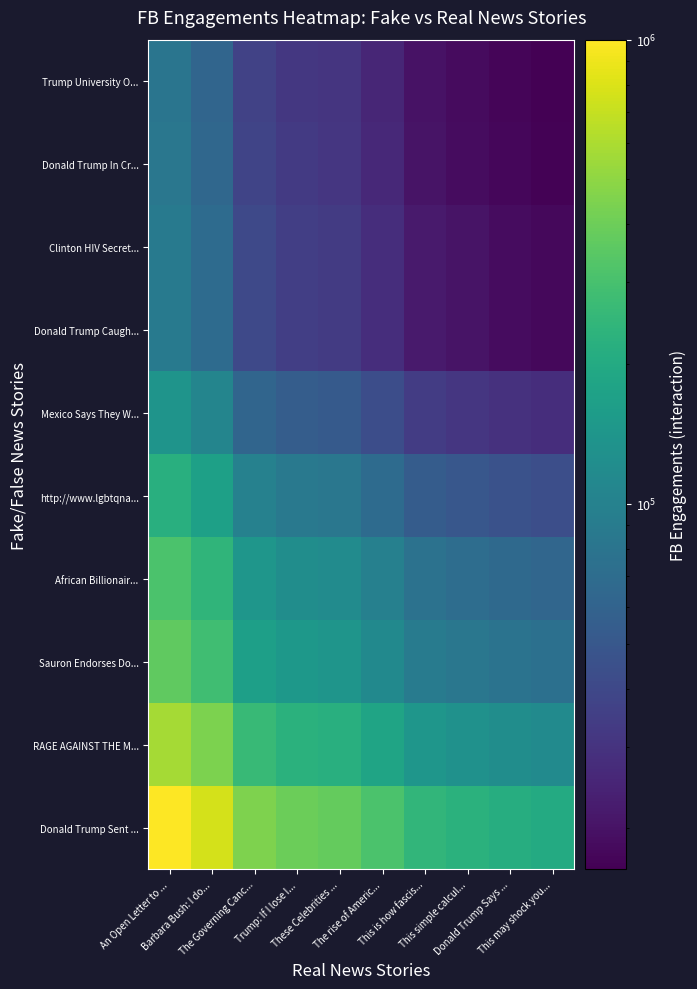

Reading left to right, what are all the values shown in this chart?

Donald Trump Sent ...: An Open Letter to ...=1000000.0	Barbara Bush: I do...=772727.3	The Governing Canc...=454545.5	Trump: If I lose I...=396363.6	These Celebrities ...=379545.5	The rise of Americ...=314090.9	This is how fascis...=246363.6	This simple calcul...=227272.7	Donald Trump Says ...=212272.7	This may shock you...=202272.7
RAGE AGAINST THE M...: An Open Letter to ...=573348.3	Barbara Bush: I do...=443041.8	The Governing Canc...=260612.8	Trump: If I lose I...=227254.4	These Celebrities ...=217611.7	The rise of Americ...=180083.5	This is how fascis...=141252.2	This simple calcul...=130306.4	Donald Trump Says ...=121706.2	This may shock you...=115972.7
Sauron Endorses Do...: An Open Letter to ...=367301.2	Barbara Bush: I do...=283823.7	The Governing Canc...=166955.1	Trump: If I lose I...=145584.9	These Celebrities ...=139407.5	The rise of Americ...=115366.0	This is how fascis...=90489.7	This simple calcul...=83477.6	Donald Trump Says ...=77968.0	This may shock you...=74295.0
African Billionair...: An Open Letter to ...=311310.2	Barbara Bush: I do...=240557.9	The Governing Canc...=141504.6	Trump: If I lose I...=123392.0	These Celebrities ...=118156.4	The rise of Americ...=97779.7	This is how fascis...=76695.5	This simple calcul...=70752.3	Donald Trump Says ...=66082.7	This may shock you...=62969.6
http://www.lgbtqna...: An Open Letter to ...=218365.1	Barbara Bush: I do...=168736.6	The Governing Canc...=99256.8	Trump: If I lose I...=86552.0	These Celebrities ...=82879.5	The rise of Americ...=68586.5	This is how fascis...=53797.2	This simple calcul...=49628.4	Donald Trump Says ...=46352.9	This may shock you...=44169.3
Mexico Says They W...: An Open Letter to ...=137738.0	Barbara Bush: I do...=106433.9	The Governing Canc...=62608.2	Trump: If I lose I...=54594.3	These Celebrities ...=52277.8	The rise of Americ...=43262.2	This is how fascis...=33933.6	This simple calcul...=31304.1	Donald Trump Says ...=29238.0	This may shock you...=27860.6
Donald Trump Caugh...: An Open Letter to ...=88465.8	Barbara Bush: I do...=68360.0	The Governing Canc...=40211.7	Trump: If I lose I...=35064.6	These Celebrities ...=33576.8	The rise of Americ...=27786.3	This is how fascis...=21794.8	This simple calcul...=20105.9	Donald Trump Says ...=18778.9	This may shock you...=17894.2
Clinton HIV Secret...: An Open Letter to ...=88465.8	Barbara Bush: I do...=68360.0	The Governing Canc...=40211.7	Trump: If I lose I...=35064.6	These Celebrities ...=33576.8	The rise of Americ...=27786.3	This is how fascis...=21794.8	This simple calcul...=20105.9	Donald Trump Says ...=18778.9	This may shock you...=17894.2
Donald Trump In Cr...: An Open Letter to ...=82866.7	Barbara Bush: I do...=64033.4	The Governing Canc...=37666.7	Trump: If I lose I...=32845.4	These Celebrities ...=31451.7	The rise of Americ...=26027.7	This is how fascis...=20415.4	This simple calcul...=18833.4	Donald Trump Says ...=17590.3	This may shock you...=16761.7
Trump University O...: An Open Letter to ...=80627.1	Barbara Bush: I do...=62302.8	The Governing Canc...=36648.7	Trump: If I lose I...=31957.7	These Celebrities ...=30601.6	The rise of Americ...=25324.2	This is how fascis...=19863.6	This simple calcul...=18324.3	Donald Trump Says ...=17114.9	This may shock you...=16308.7